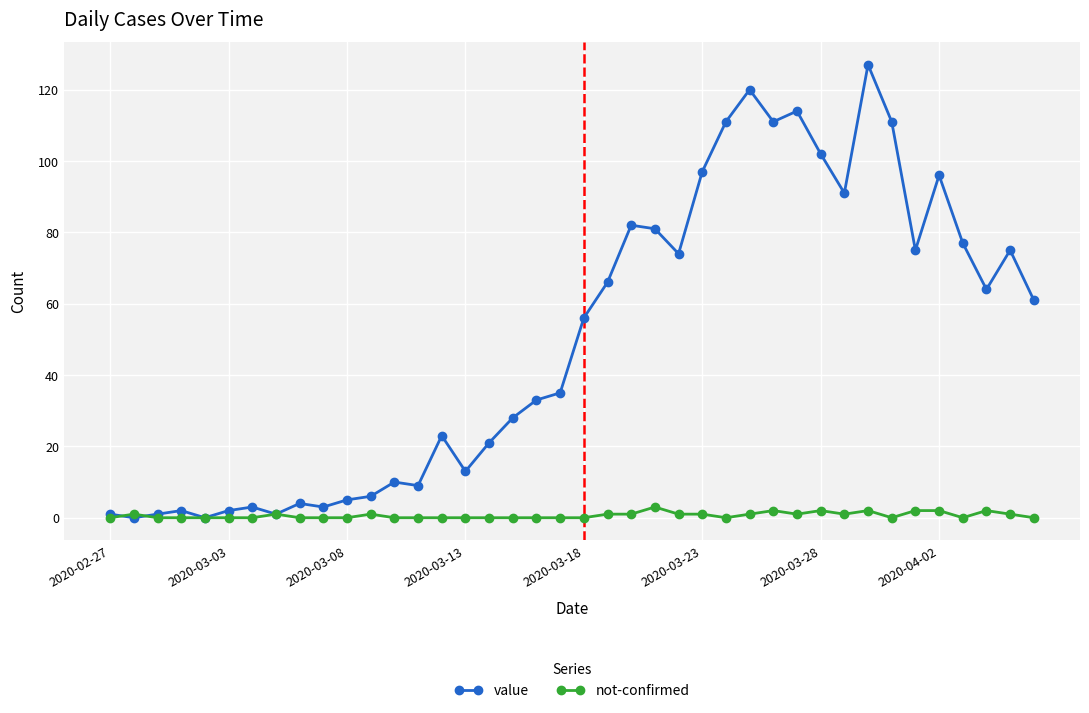

Which series has the largest total across all categories?

value